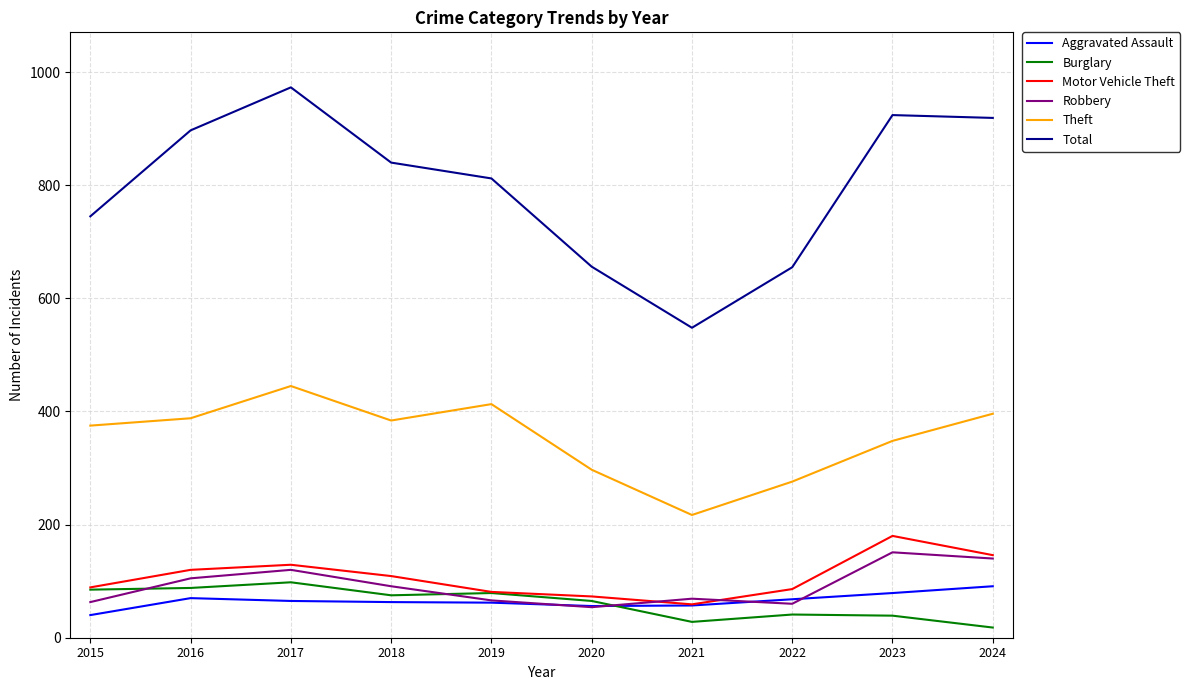

In Burglary, how many points are higher than both neighbors (excluding endpoints)?

3